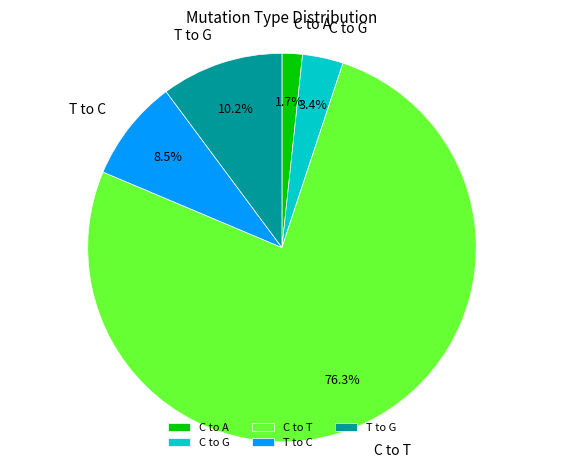

Rank the categories by value from lowest to highest.

C to A, C to G, T to C, T to G, C to T